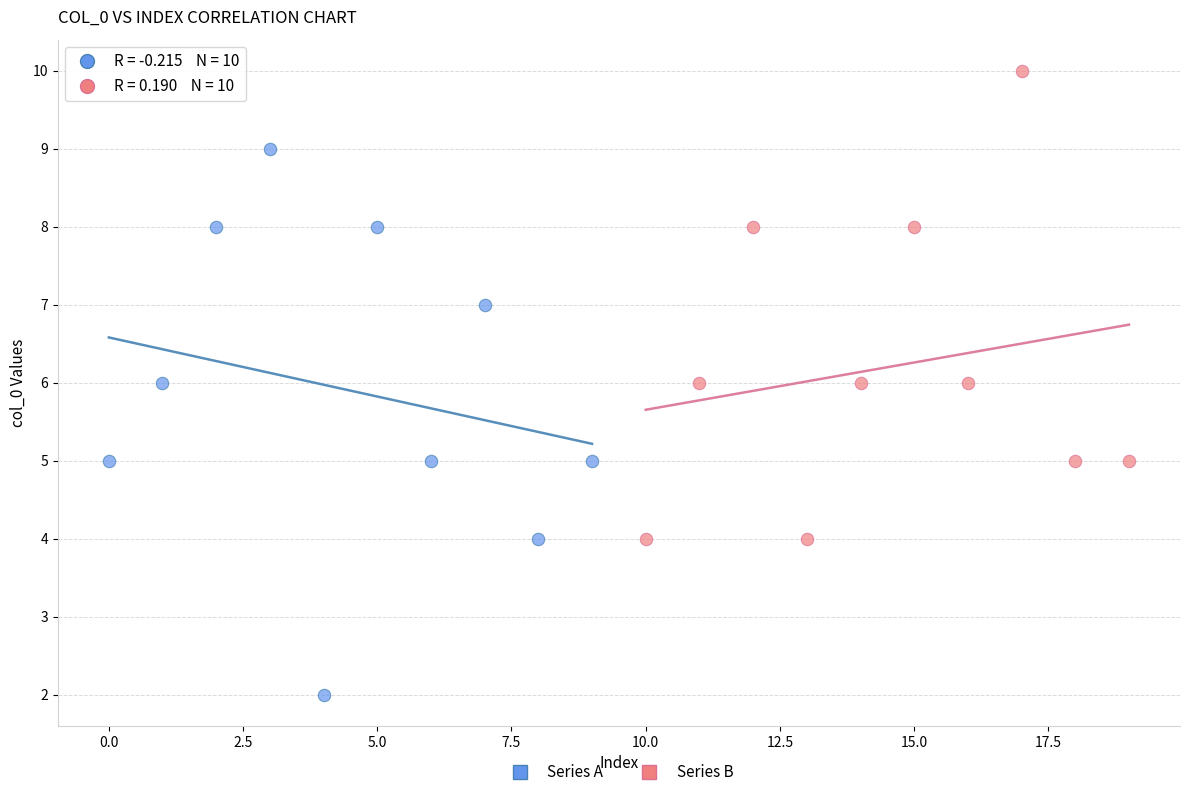

What are all the series names shown in the legend?

Series A, Series B